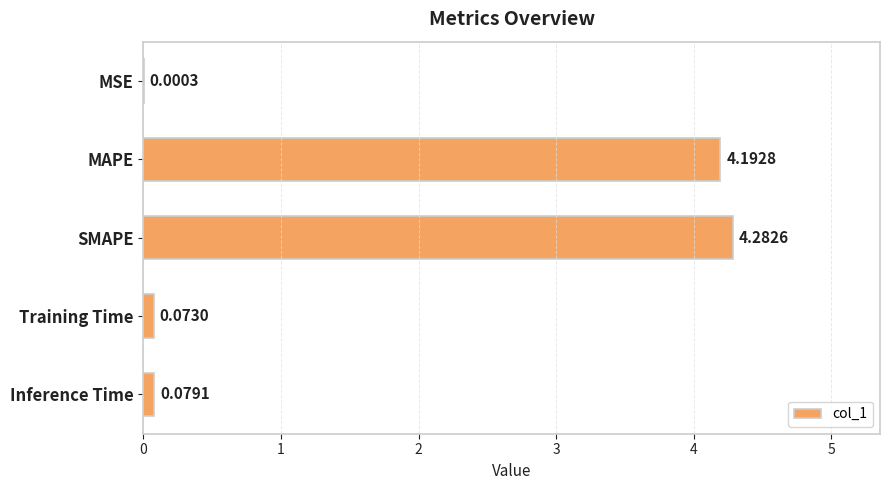

What is the sum of the values at Training Time and SMAPE?

4.4